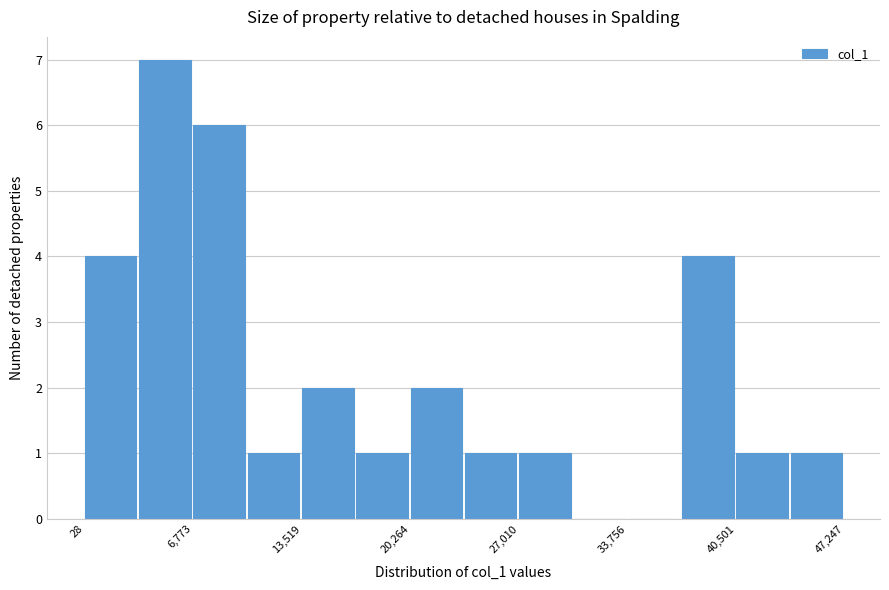

Around what value on the x-axis is the tallest bar? Give the approximate position of its centre, as read against the axis.

5000